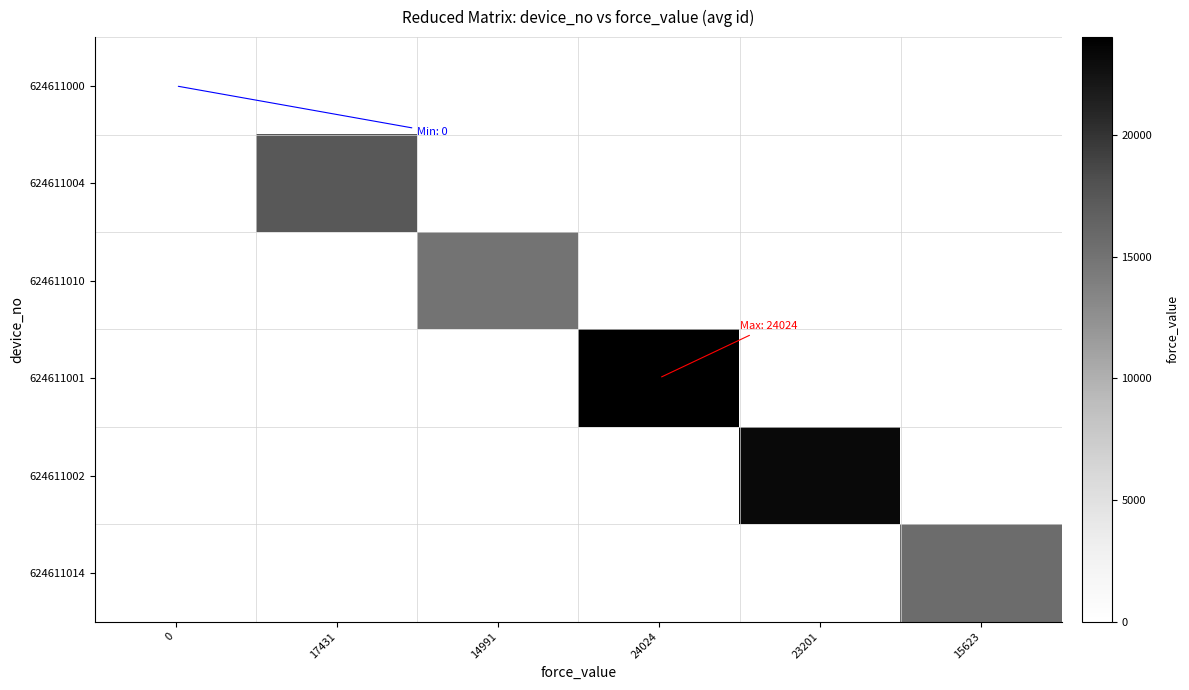

List the series in order of their peak value, lowest first.

624611000, 624611010, 624611014, 624611004, 624611002, 624611001